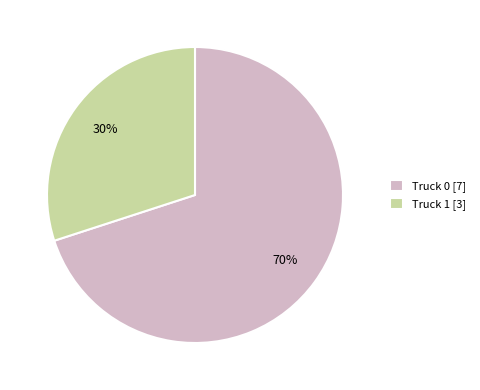

To the nearest percent, what percentage of the pie is Truck 0?

70%